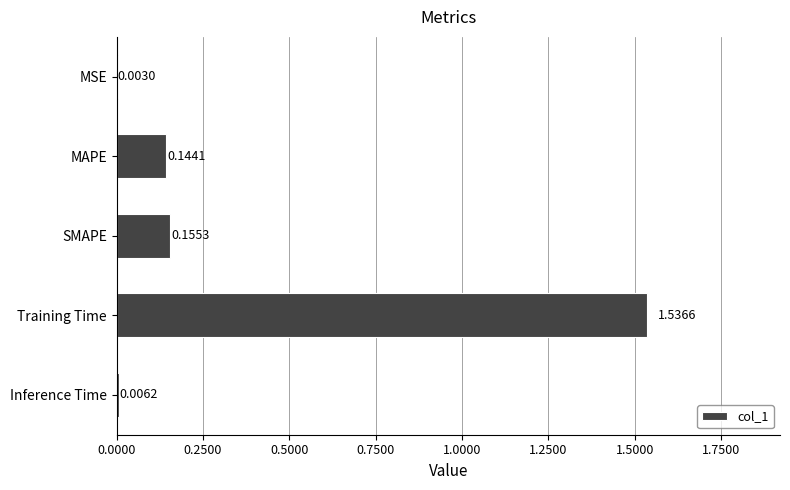

At which label is the value closest to 0?

MSE